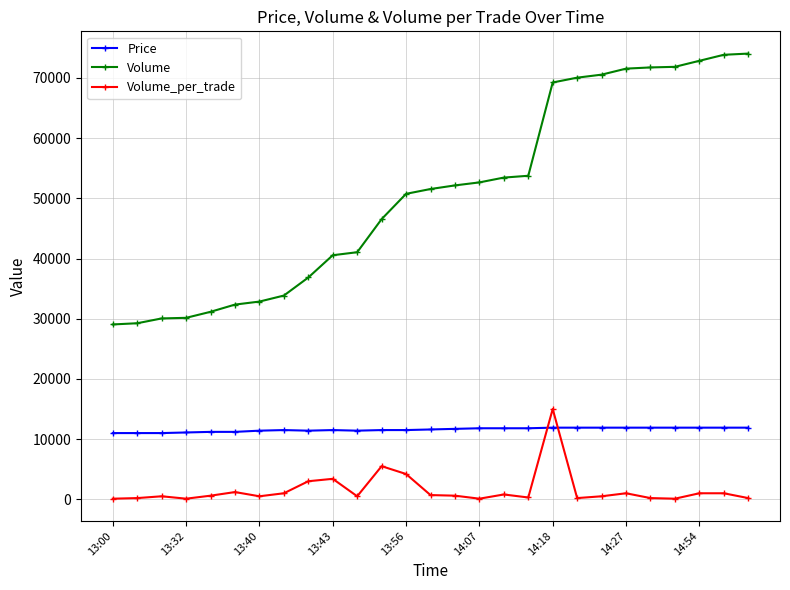

True or false: Volume and Volume_per_trade cross at least once.

False